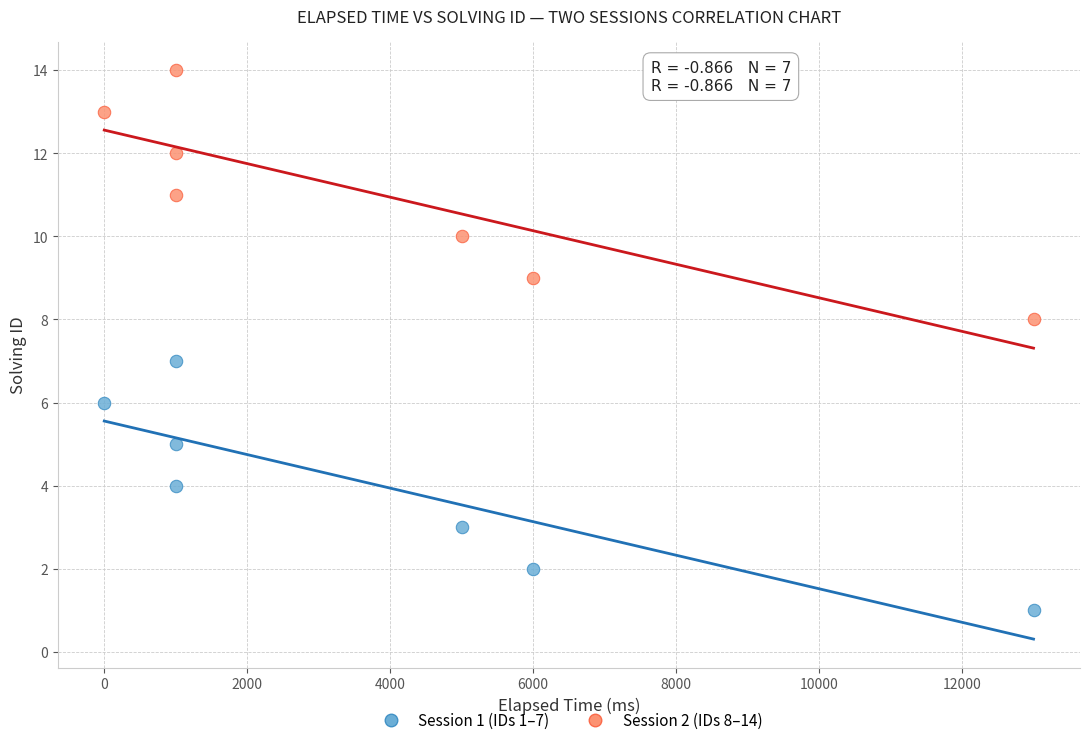

Across all data points, what is the range of X values (max minus min)?

13000